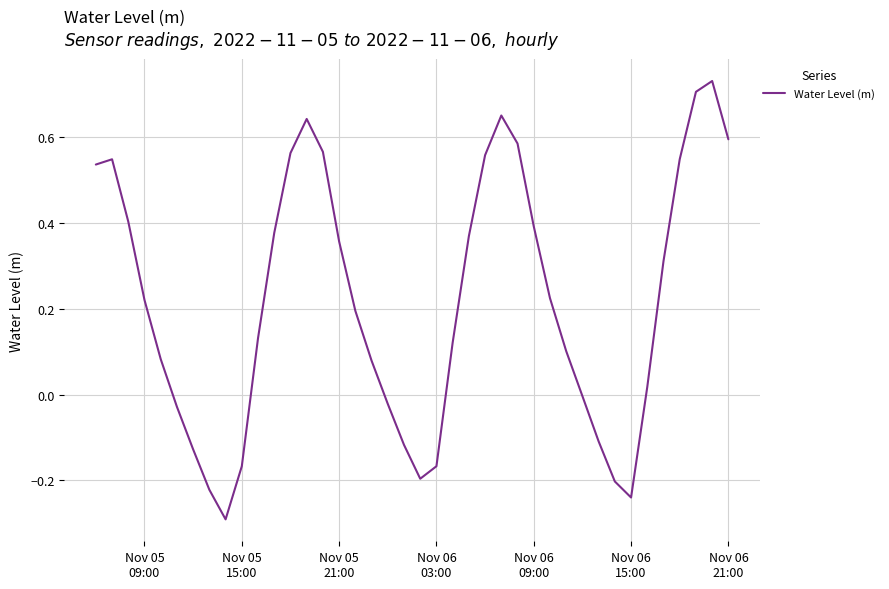

What is the smallest value displayed?

-0.3